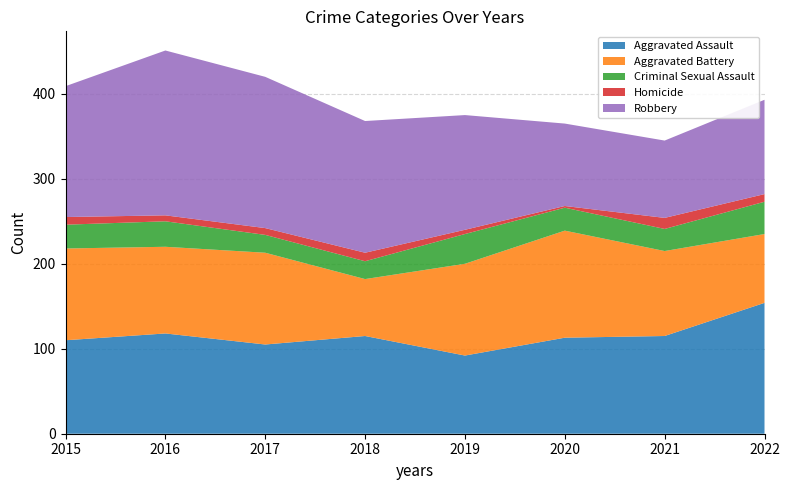

Reading left to right, what are all the values shown in this chart?

Aggravated Assault: 110	118	105	115	92	113	115	154
Aggravated Battery: 108	102	108	67	108	126	100	81
Criminal Sexual Assault: 28	30	21	21	35	27	26	38
Homicide: 9	7	8	10	5	2	13	9
Robbery: 154	194	178	155	135	97	91	111